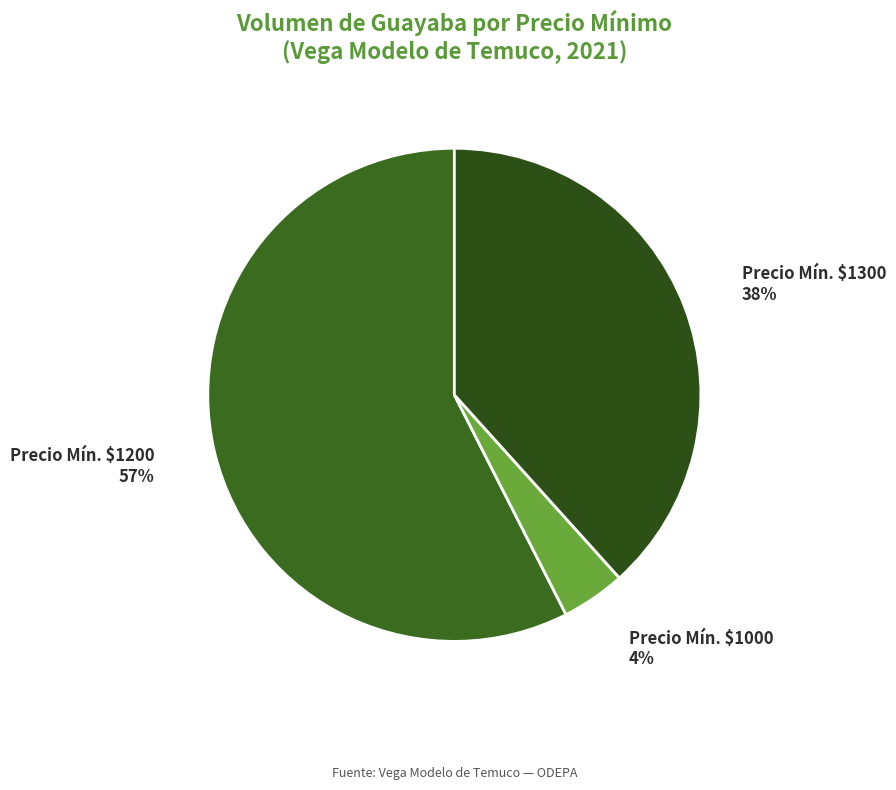

Does Precio Mín. $1300 account for over 50% of the chart?

No